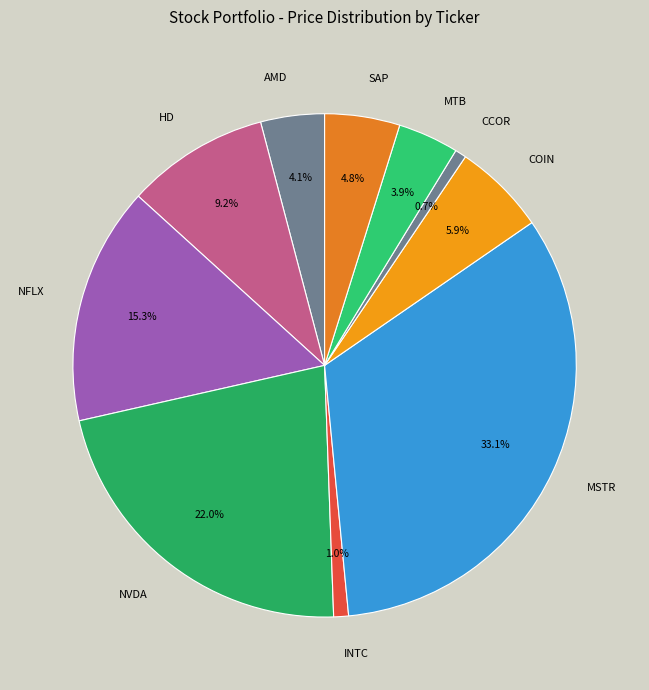

Is SAP the majority of the pie?

No